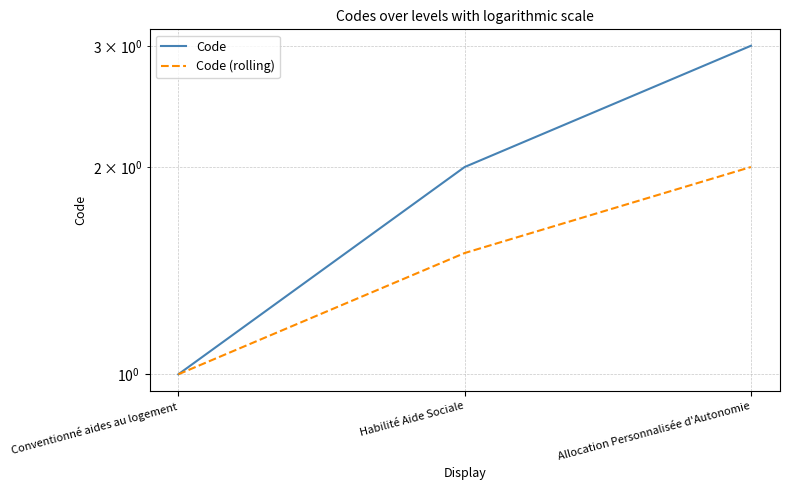

Is the value of Code (rolling) at Habilité Aide Sociale greater than the value of Code at Conventionné aides au logement?

Yes